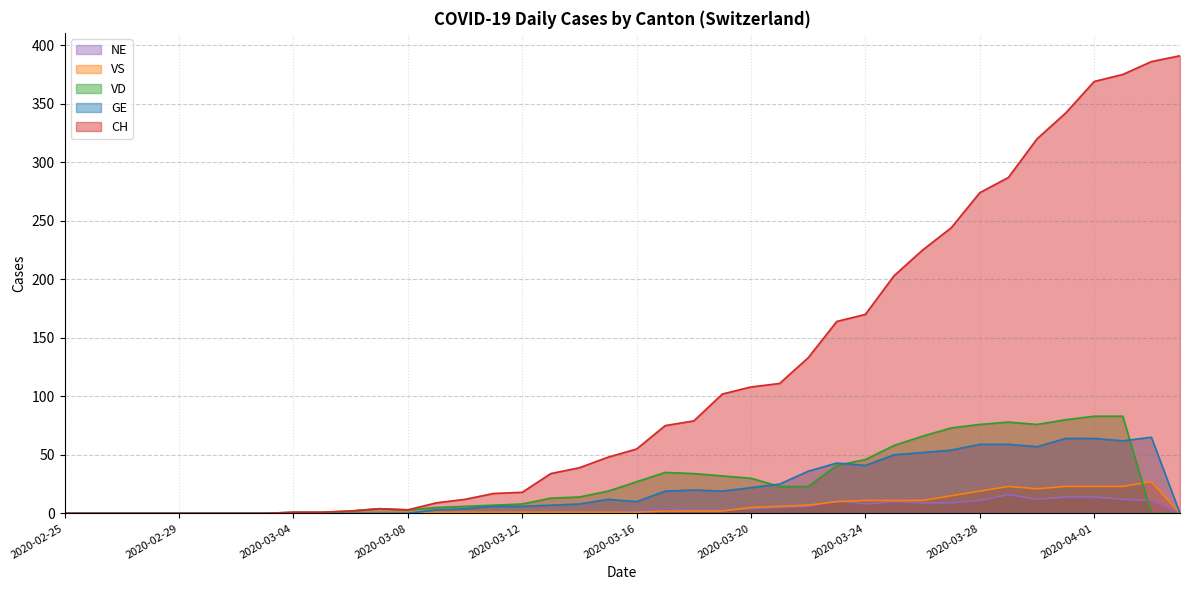

What is the label of the 20th point from the left?

2020-03-15